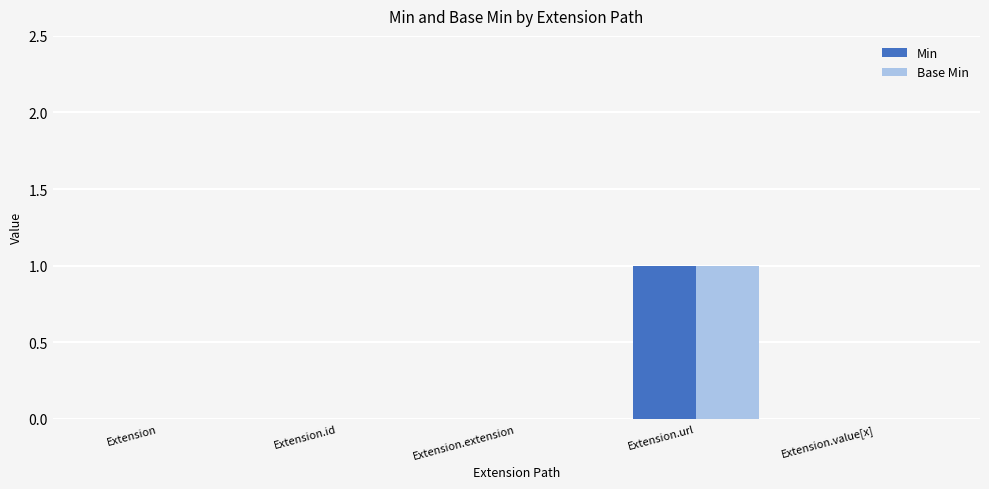

Are the bars grouped side by side (vs. stacked)?

Yes